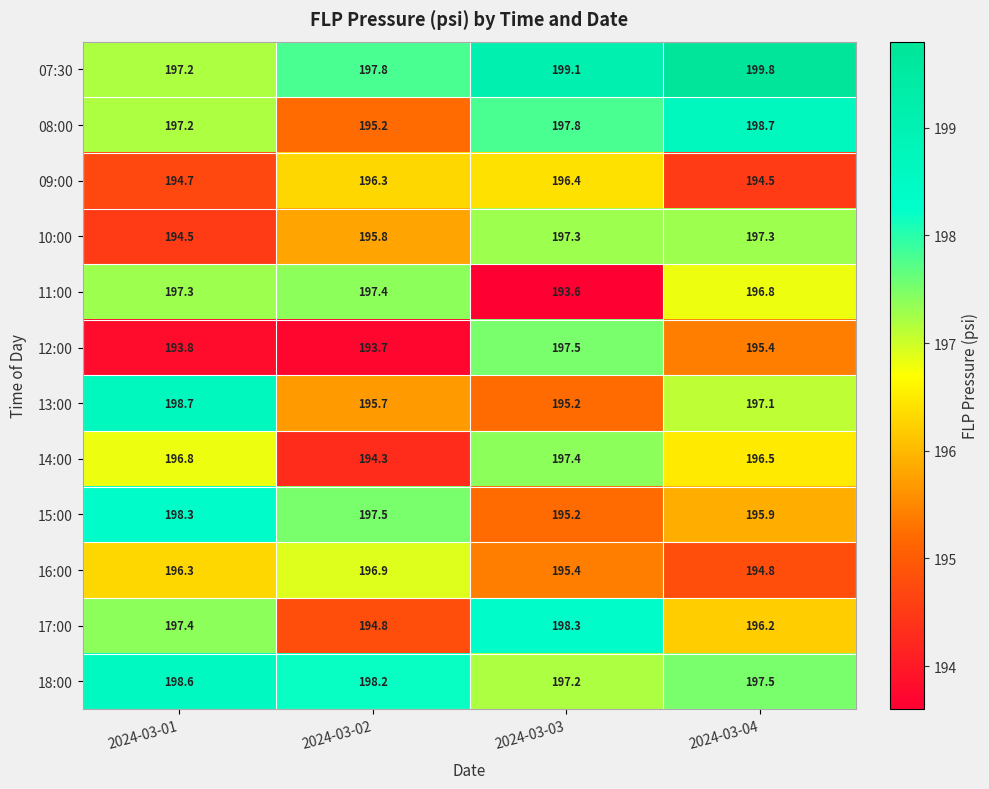

What is the average value of the 17:00 series?

196.7